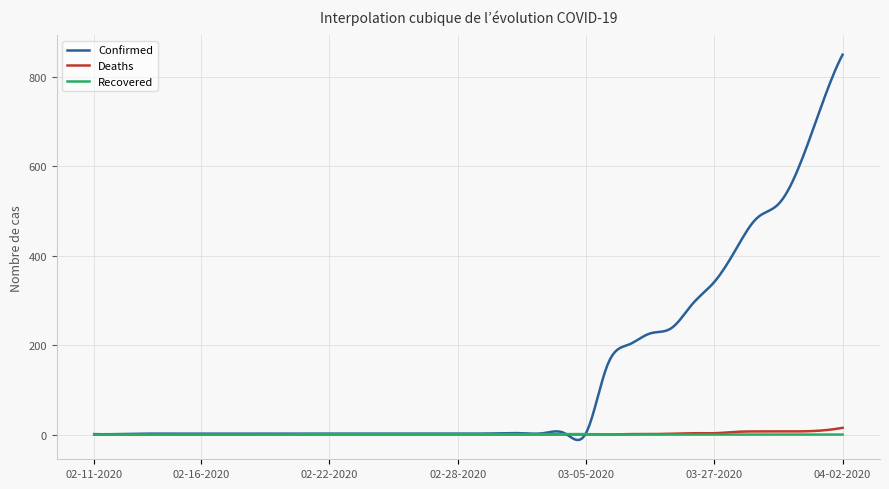

Which series has the widest spread of values?

Confirmed